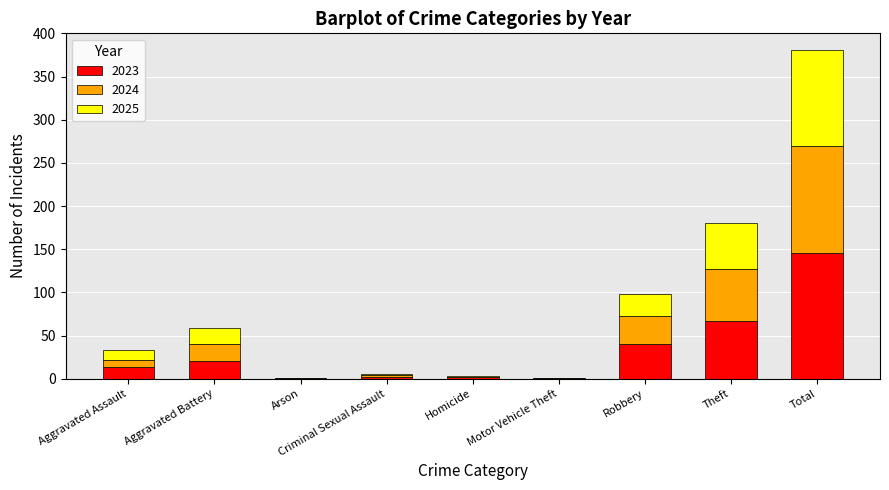

Is it true that 2023 equals 16 at Robbery?

False